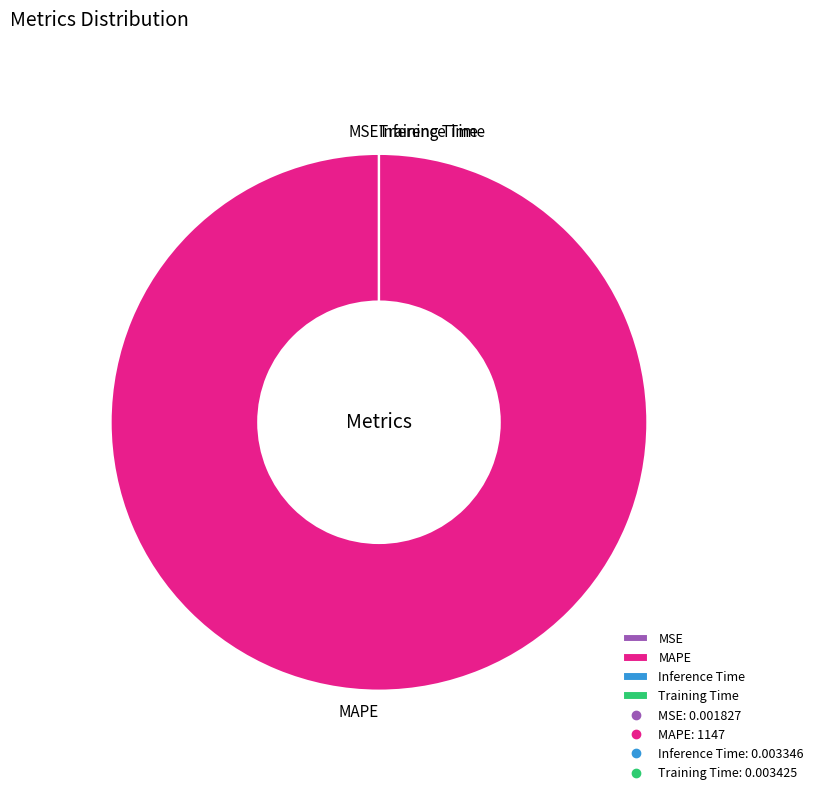

Is there a majority slice in this chart?

Yes